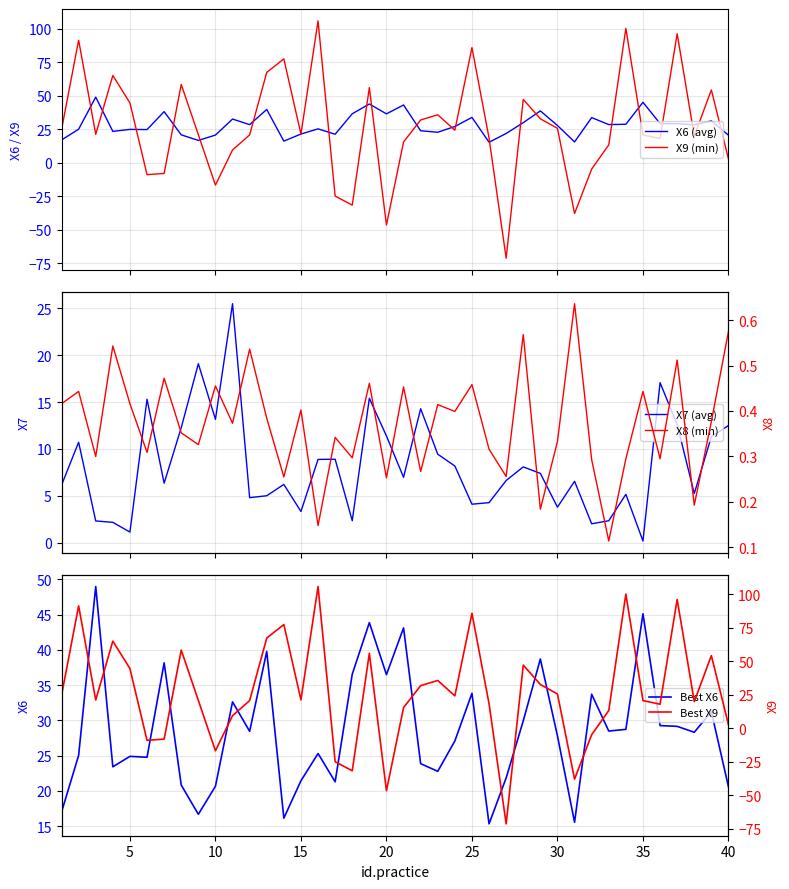

True or false: Best X9 and X9 (min) cross at least once.

False